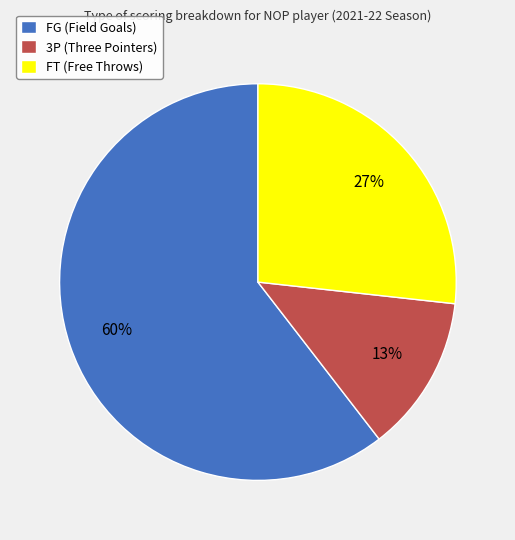

To the nearest percent, what percentage of the pie is FG?

60%